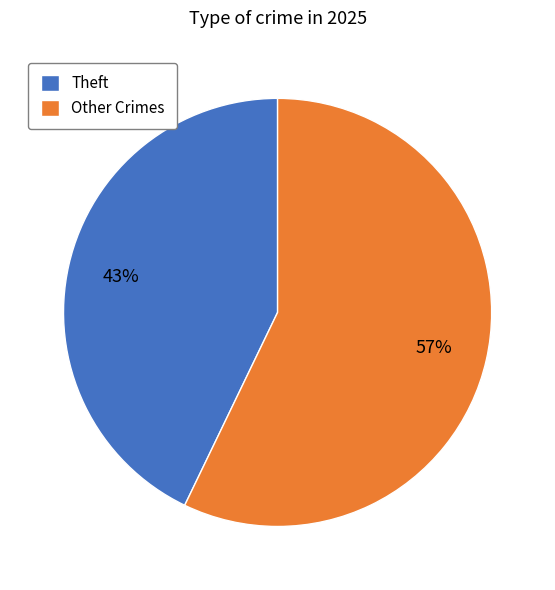

Is Theft the majority of the pie?

No